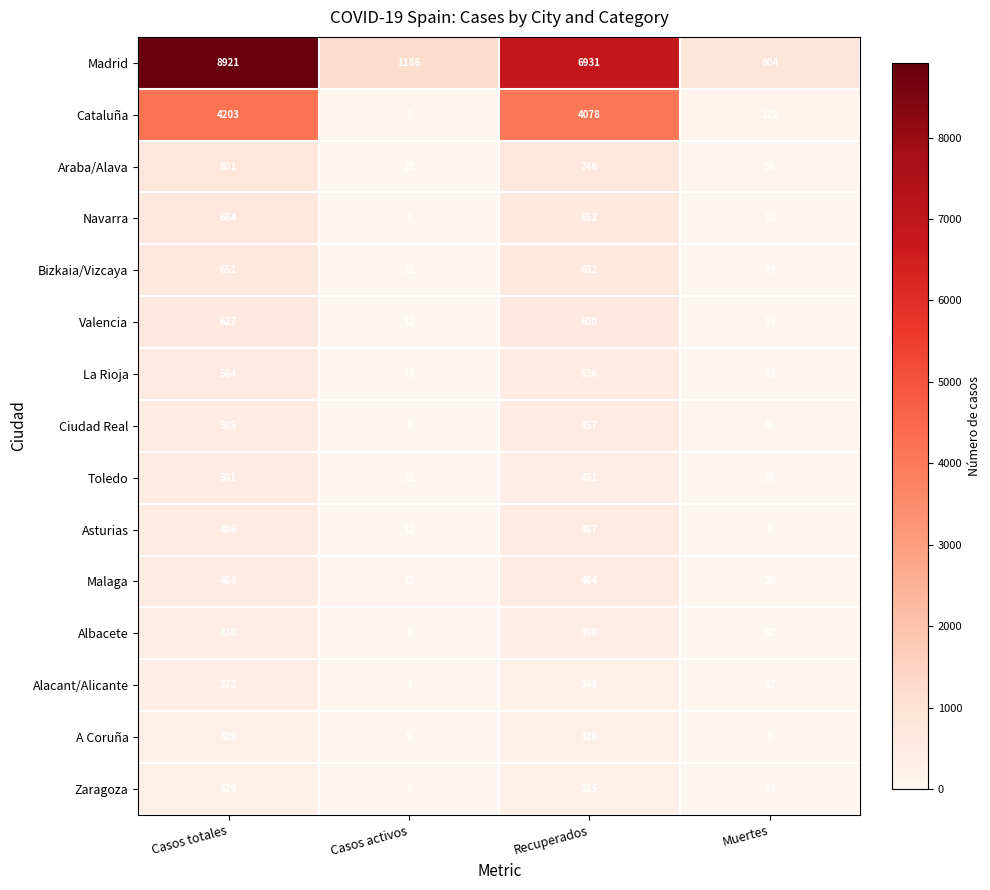

Which label corresponds to the largest value in the chart?

Casos totales